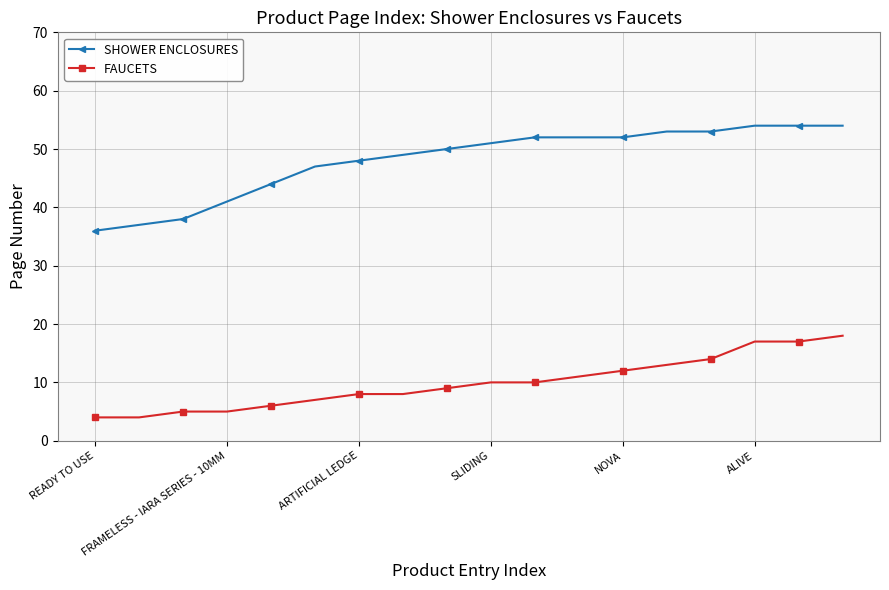

What is the highest value of the FAUCETS series?

18